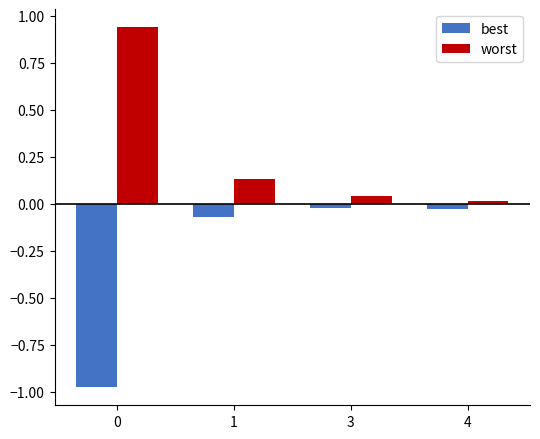

What is the average value of the best series?

-0.3